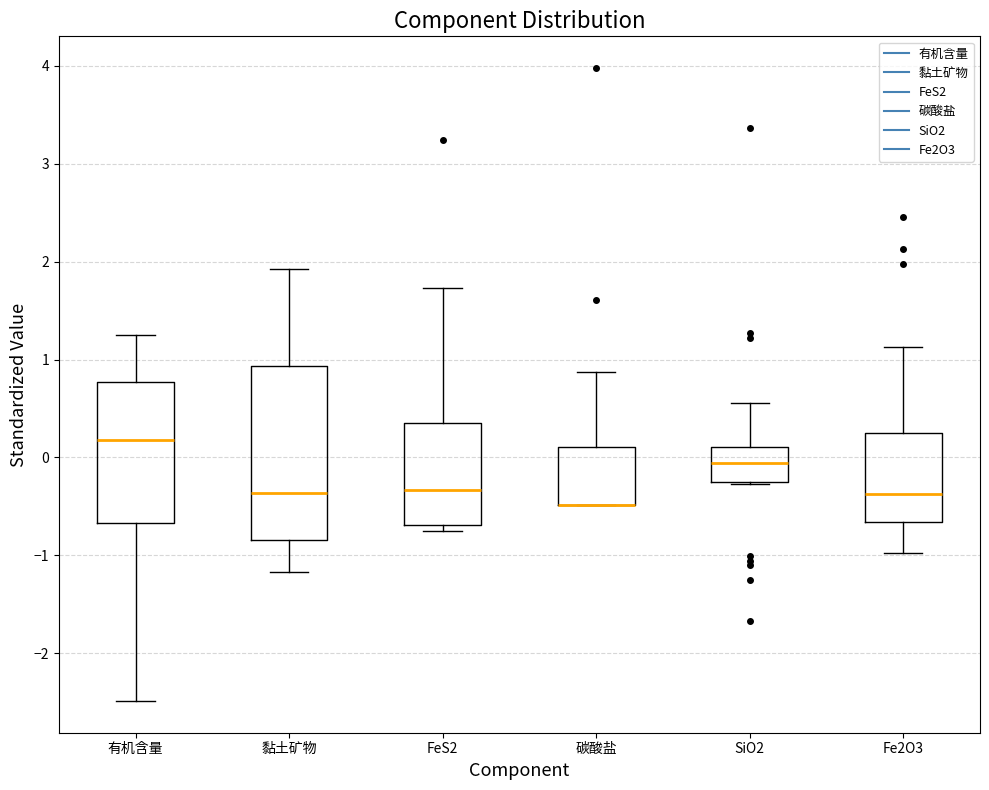

Which box is the tallest, from its lower edge to its upper edge?

黏土矿物